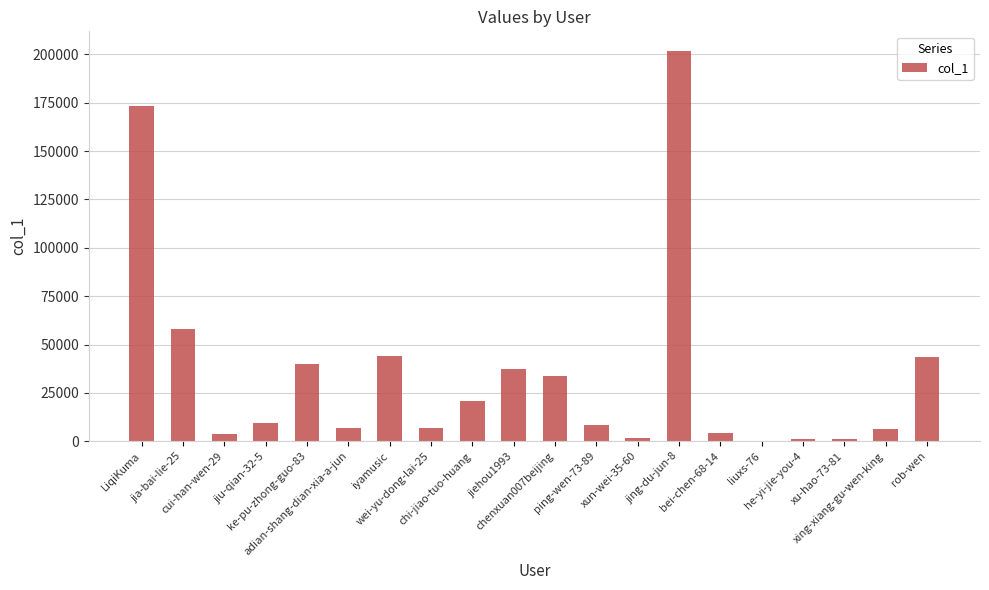

Which label corresponds to the largest value in the chart?

jing-du-jun-8